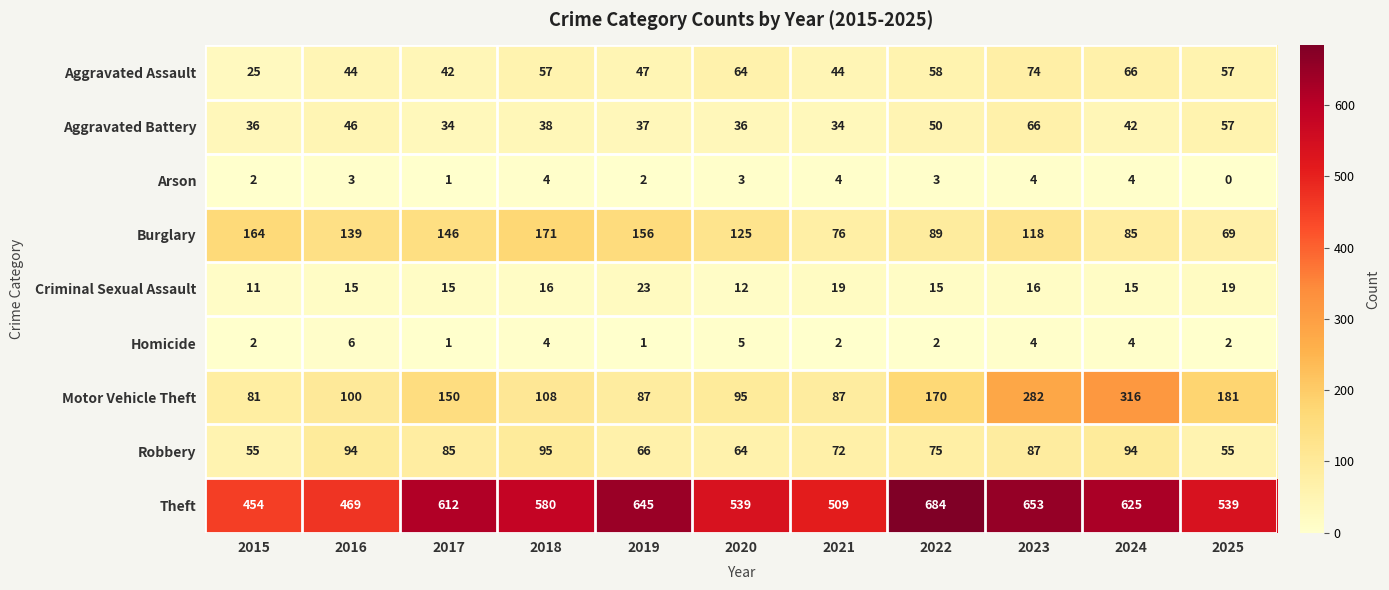

What is the total value across all series at 2020?

943